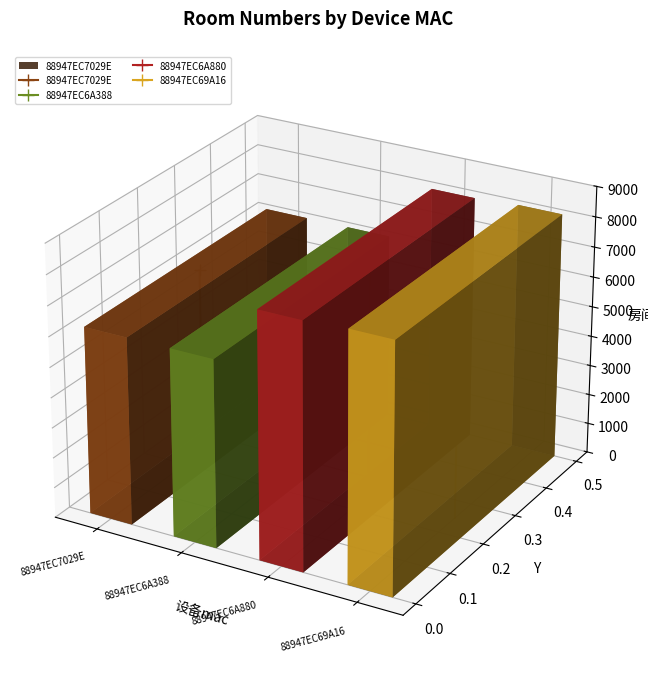

How many data points in stem_88947EC69A16 are above 0?

1